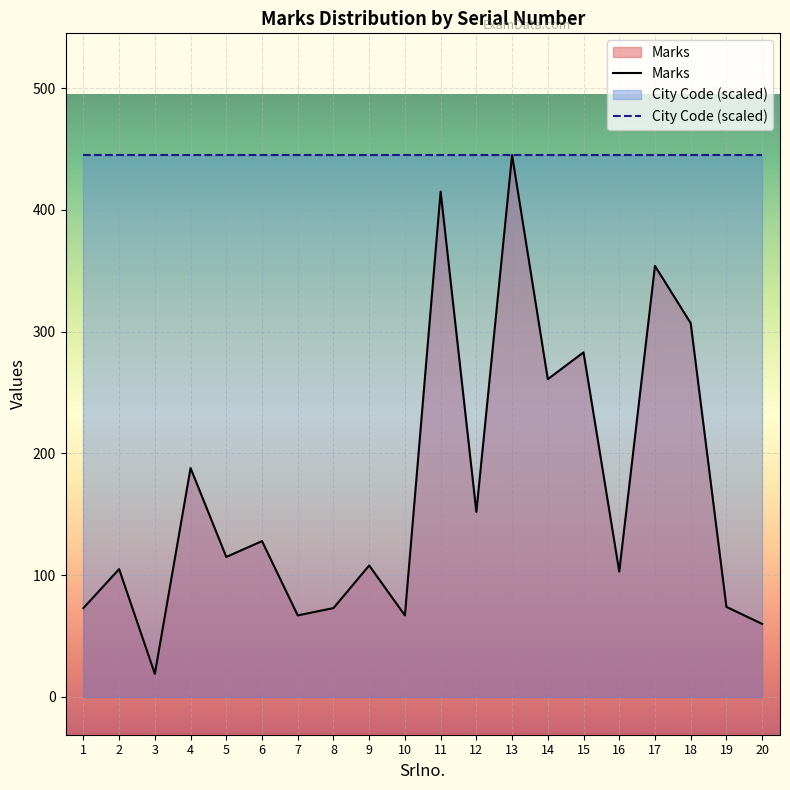

The value at 17 is 516. True or false?

False